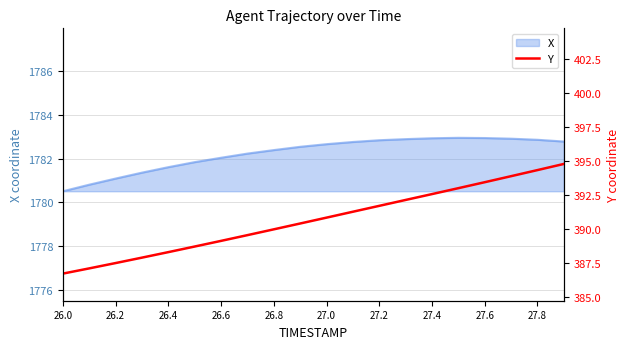

Which category has the lowest value in the X series?

26.0